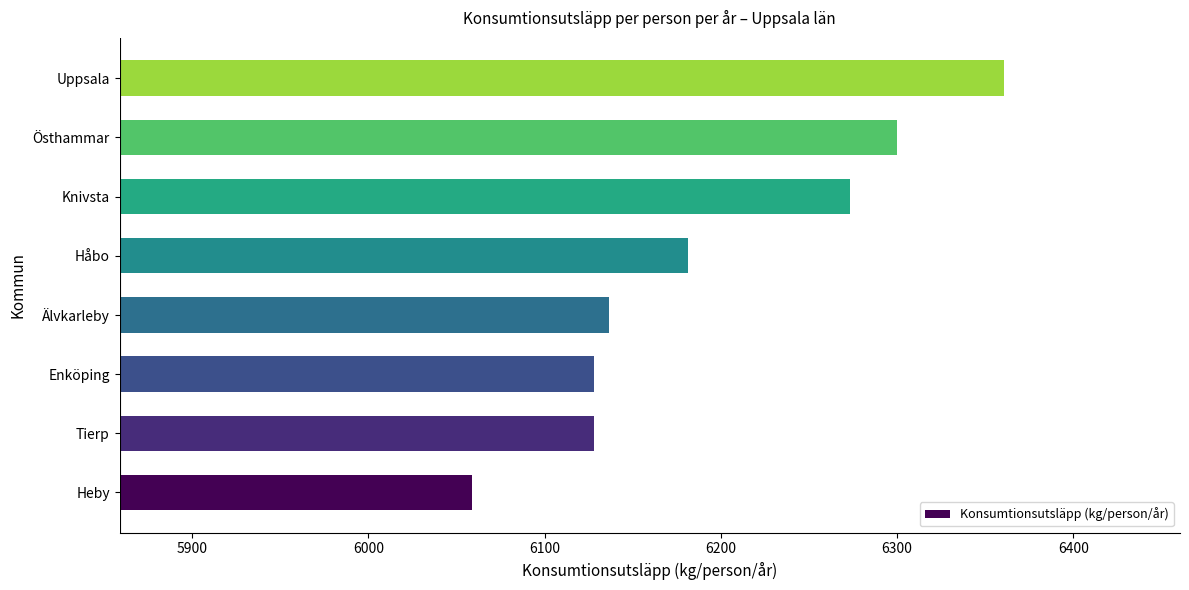

What is the smallest value displayed?

6058.8